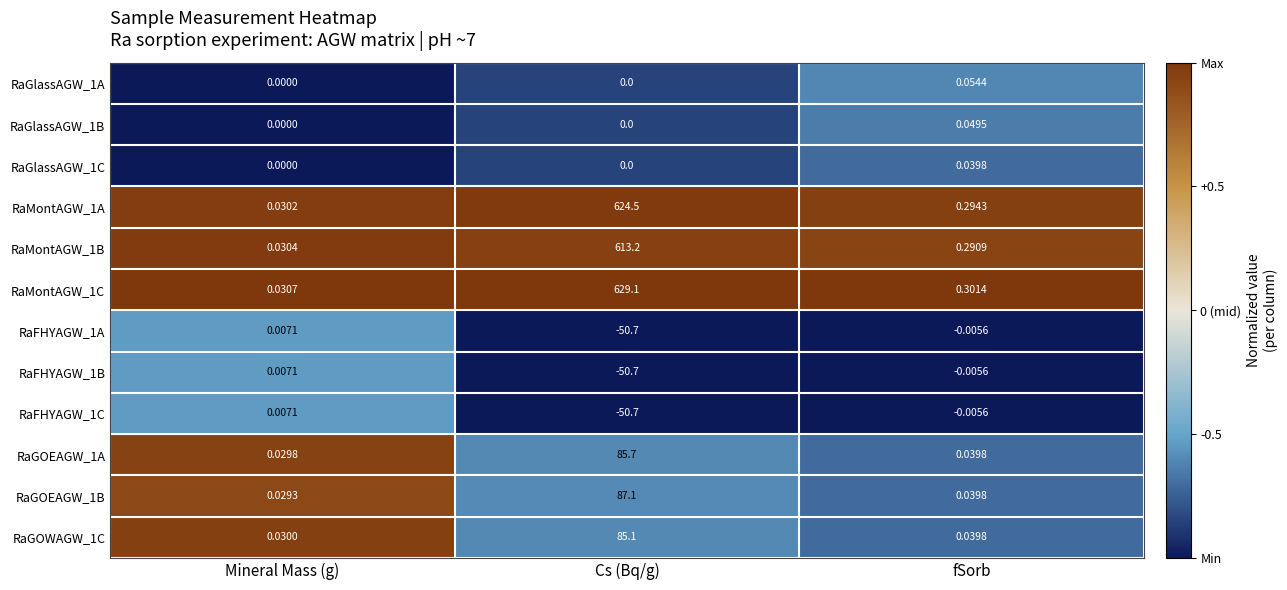

At which label does RaGOEAGW_1B reach its minimum?

Mineral Mass (g)